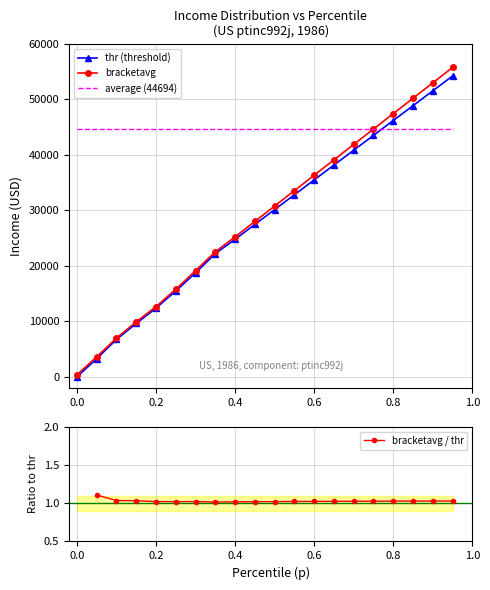

True or false: bracketavg / thr and bracketavg intersect in this chart.

False